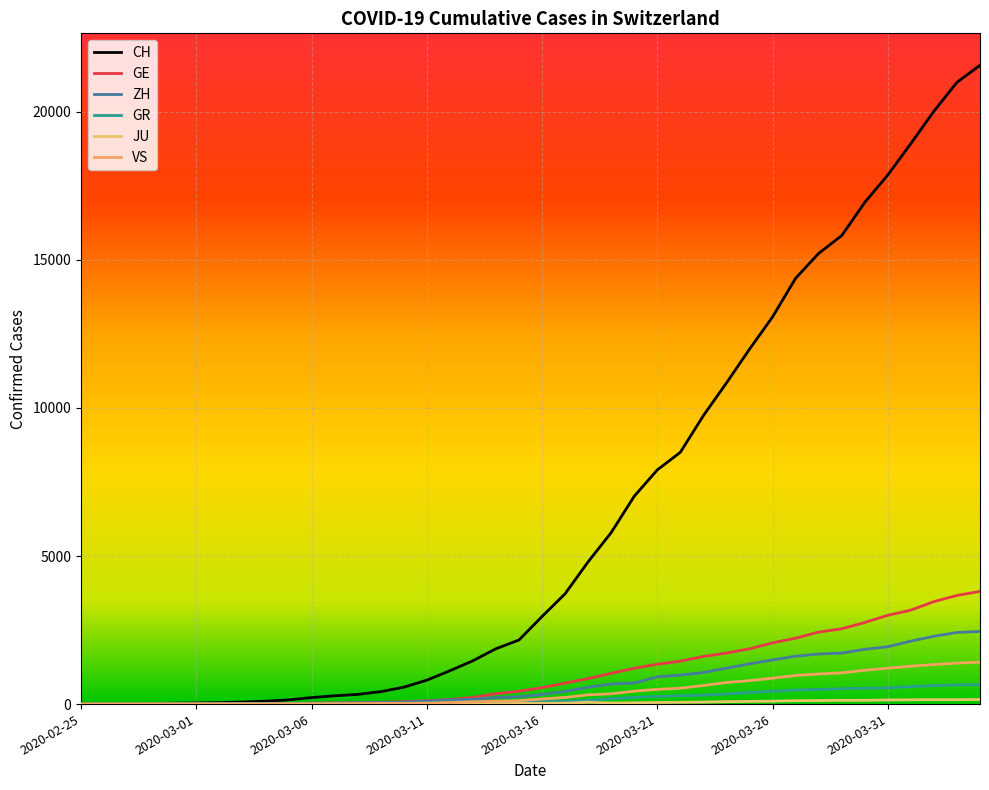

After their last crossing, which series has the higher values: VS or GR?

VS